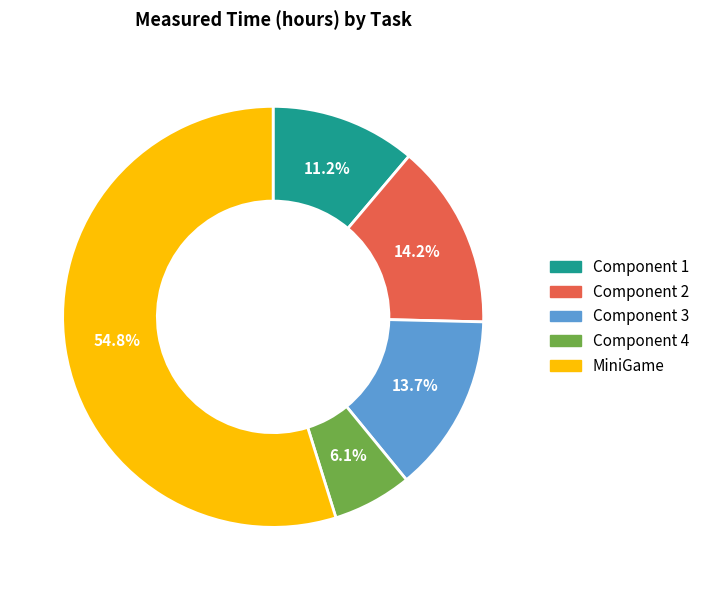

Combined, what portion of the pie is MiniGame and Component 4?

60.9%